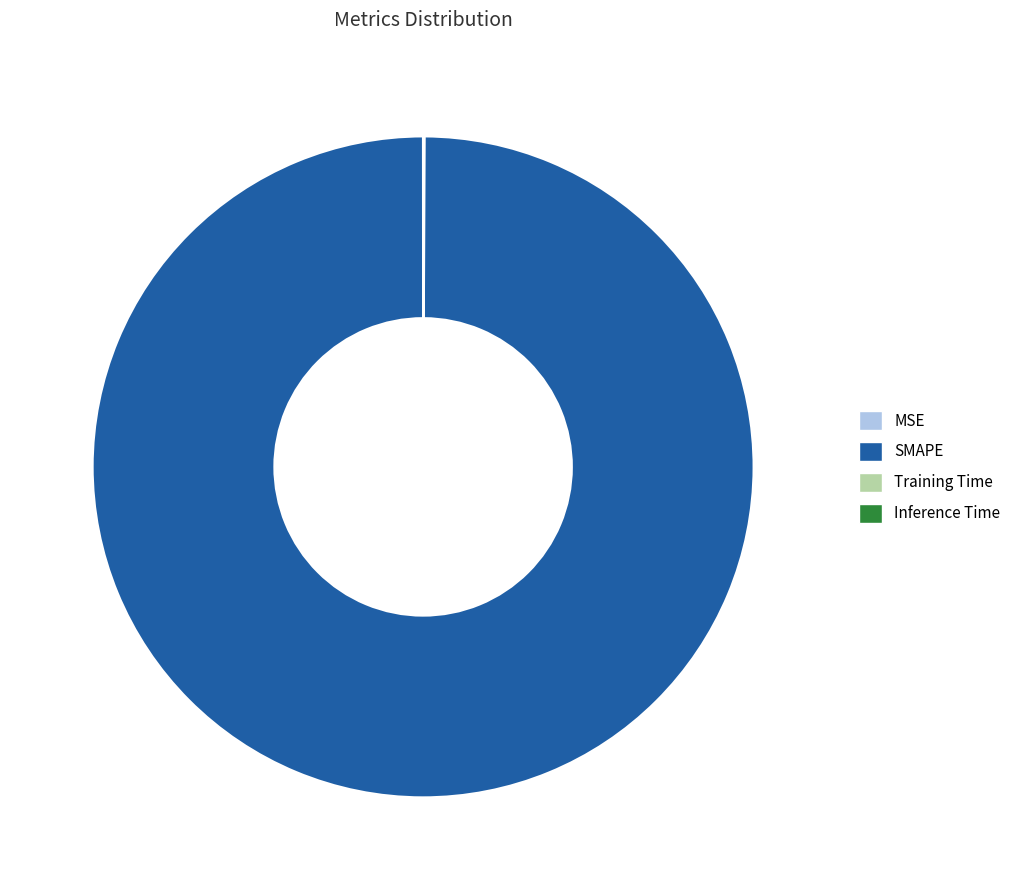

Is there any slice that represents more than half of the pie?

Yes